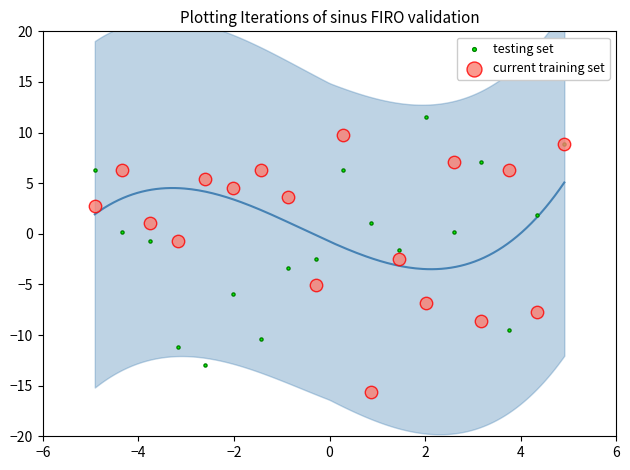

What are all the series names shown in the legend?

testing set, current training set